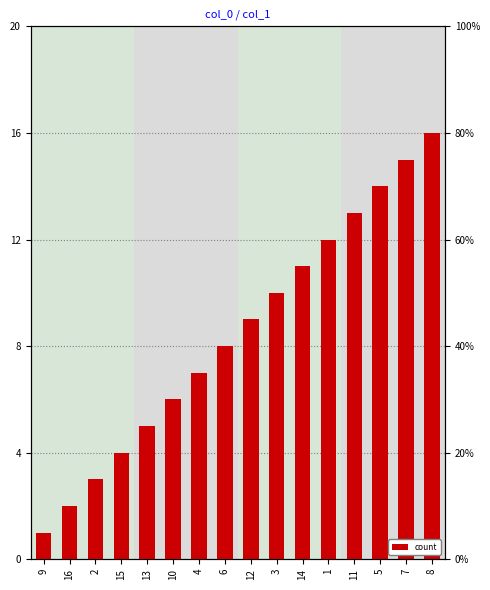

The chart shows a value of 11 at 14. True or false?

True